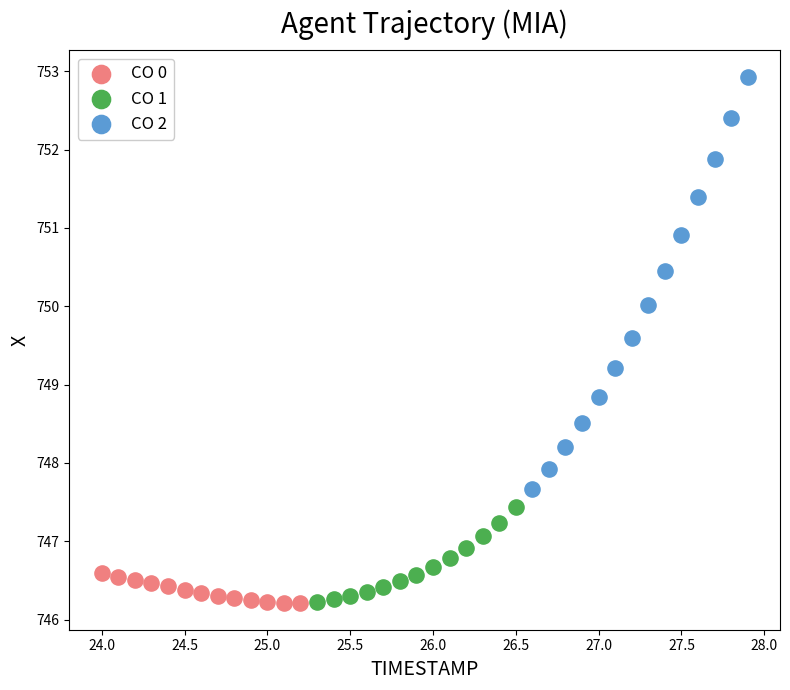

Which series reaches the maximum Y coordinate?

CO 2